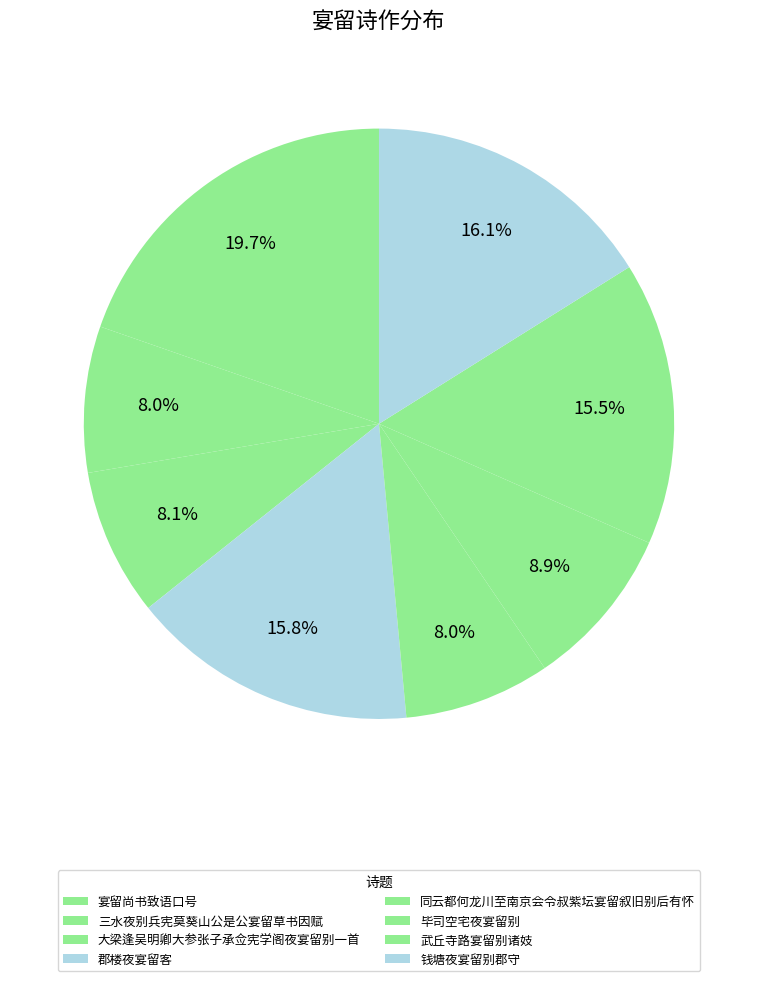

Is there any slice that represents more than half of the pie?

No